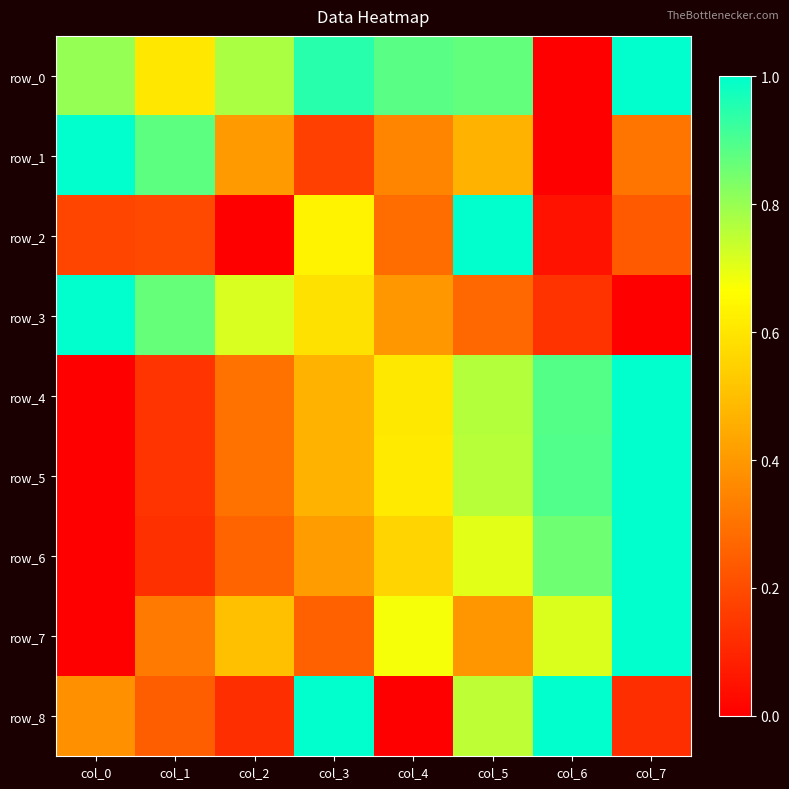

Which category has the lowest value across all series?

col_6